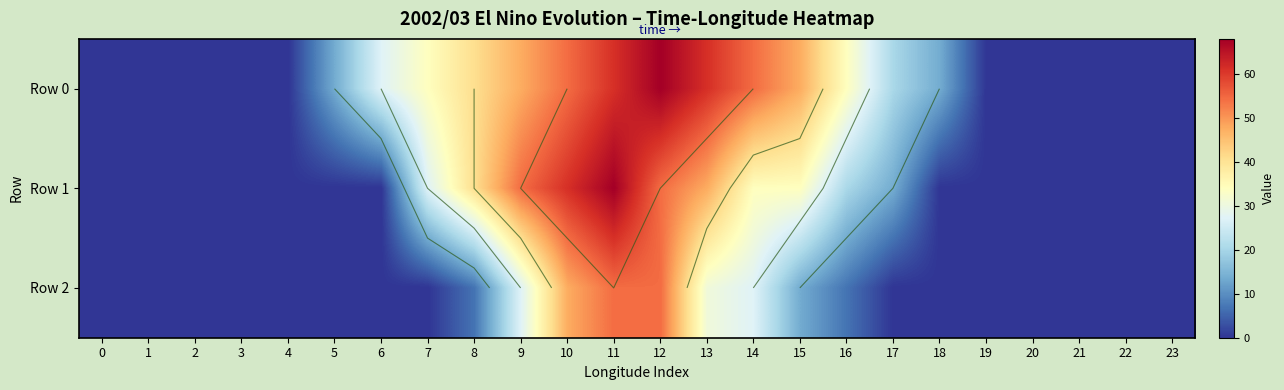

Is the value of Row 0 at 7 greater than the value of Row 2 at 8?

Yes